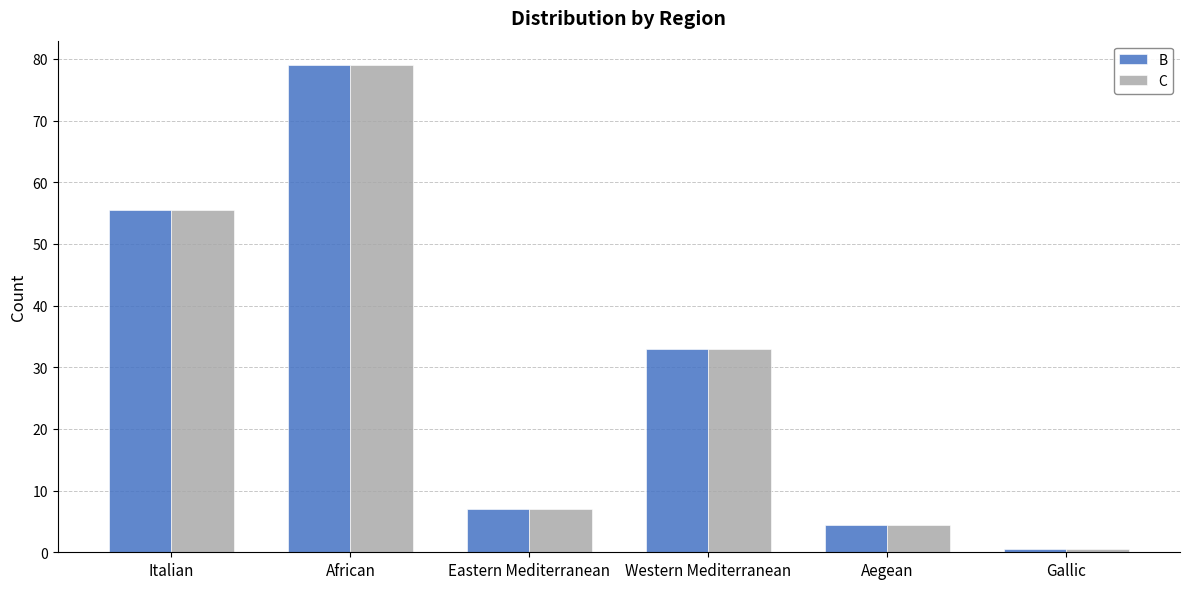

What is the difference between the maximum and second lowest values in the C series?

74.5